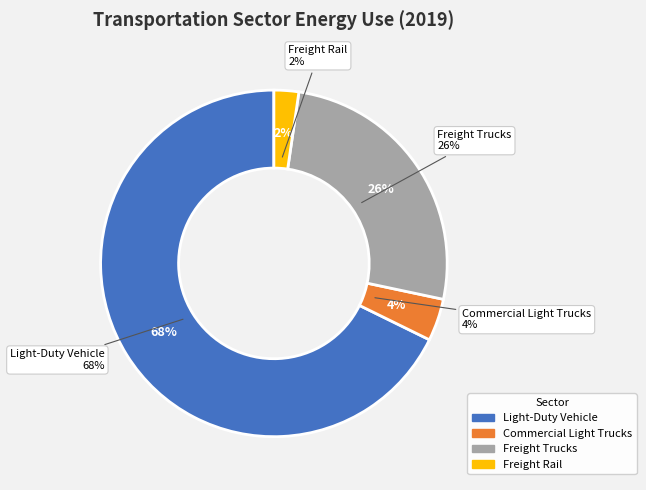

How many segments does this pie chart have?

4